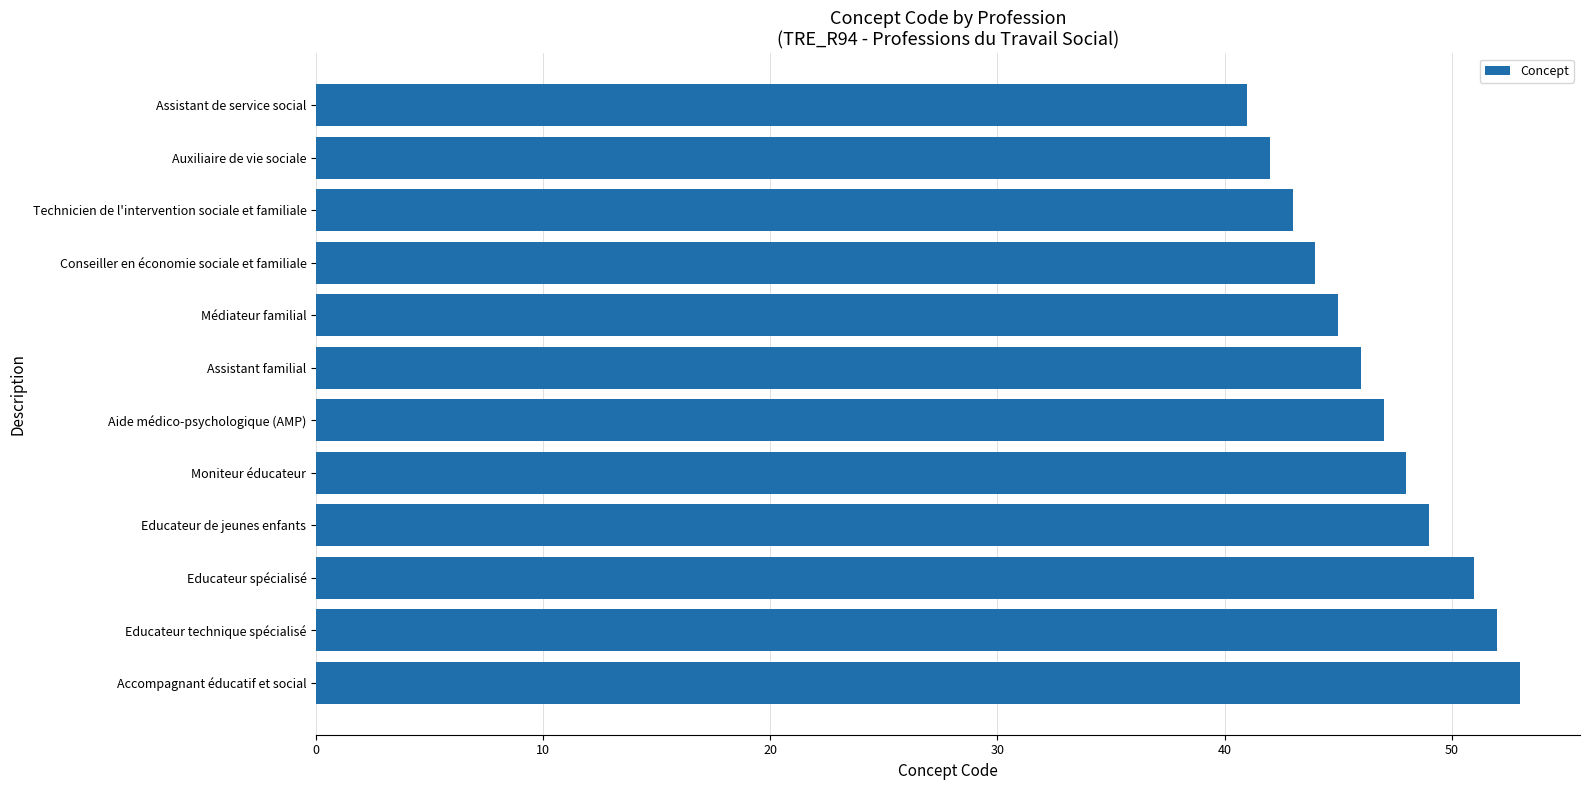

What is the ratio of the value at Auxiliaire de vie sociale to the value at Assistant de service social?

1.0